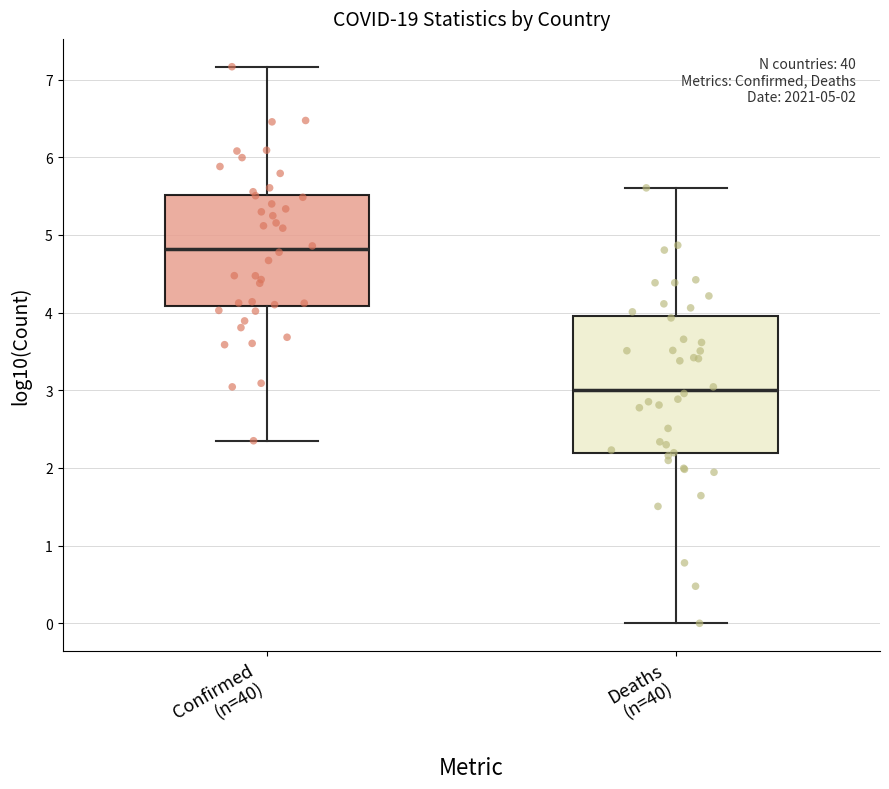

Which box is the tallest, from its lower edge to its upper edge?

Deaths (n=40)